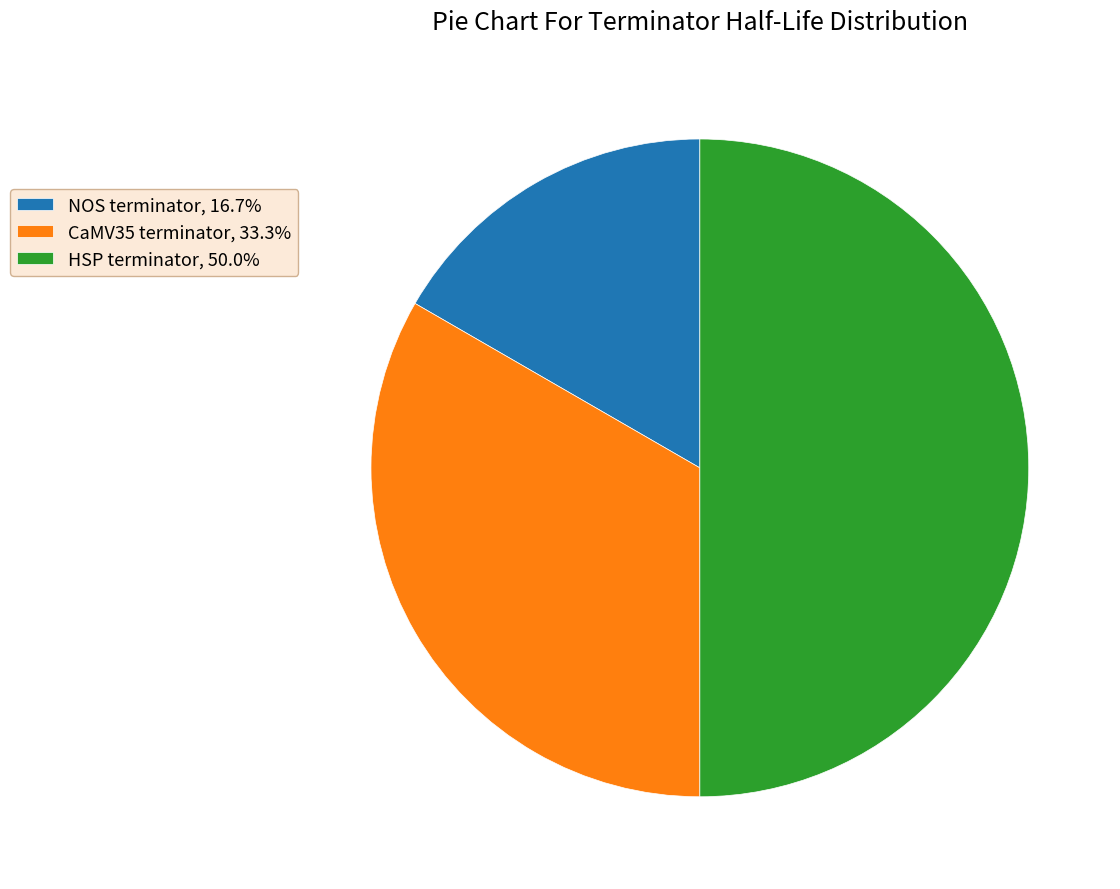

Do NOS terminator and HSP terminator together represent more than half of the pie?

Yes